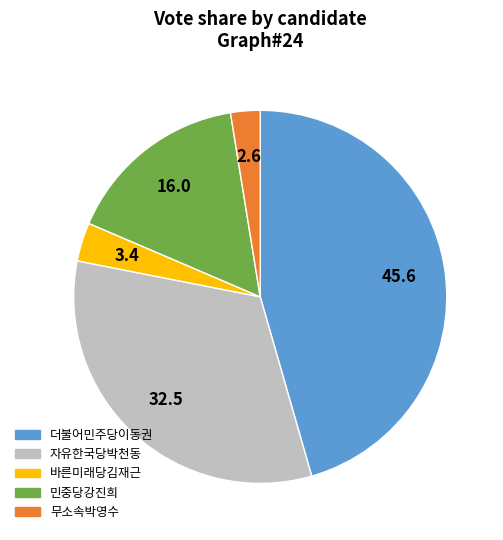

Combined, do 바른미래당김재근 and 더불어민주당이동권 account for over 50%?

No